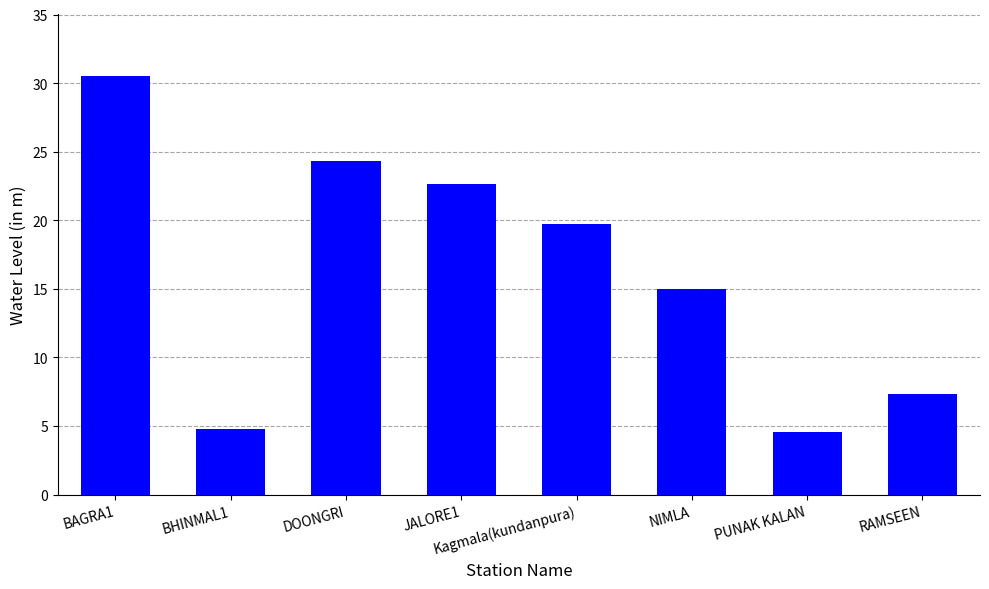

What is the greatest value displayed?

30.5